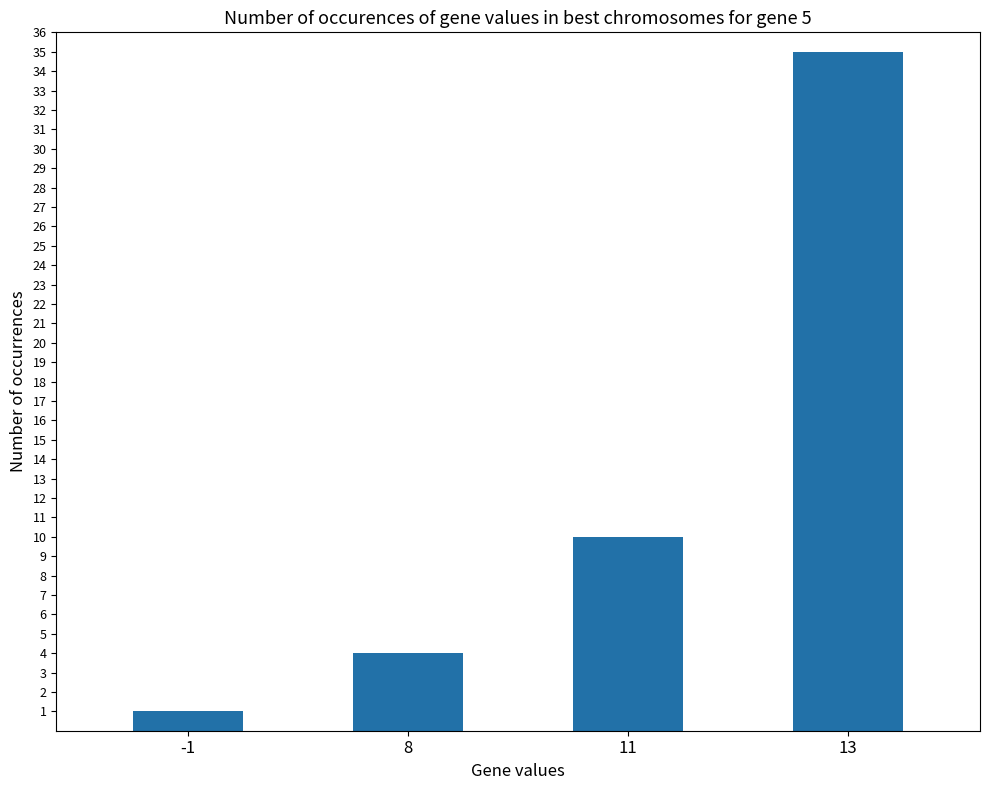

What is the value of the 1st bar from the left?

1